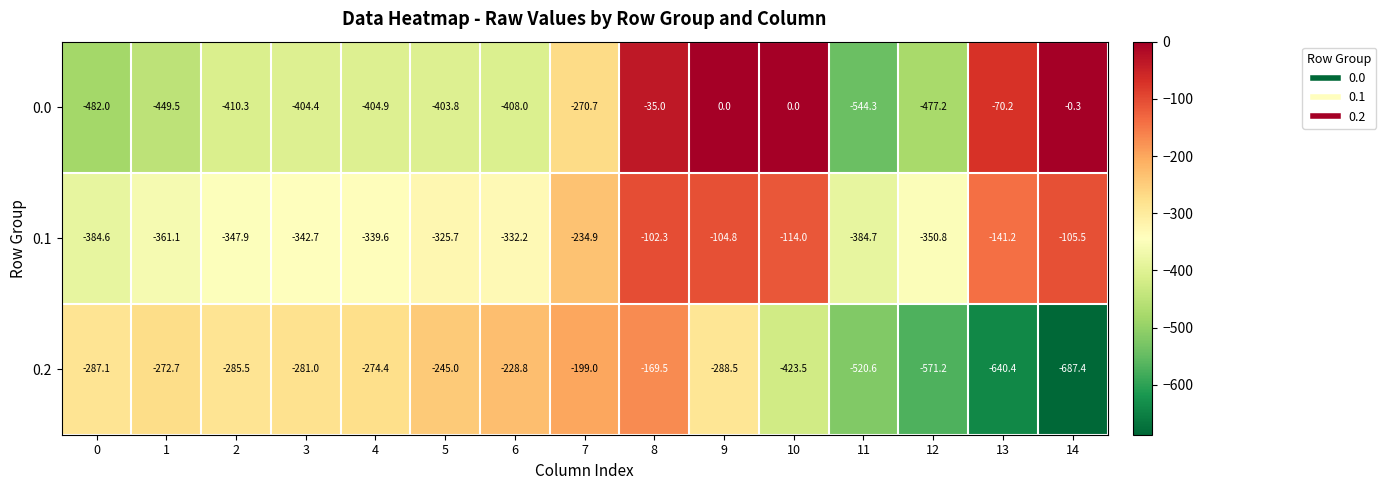

True or false: 0.1 has a value of -134.9 at 0.

False